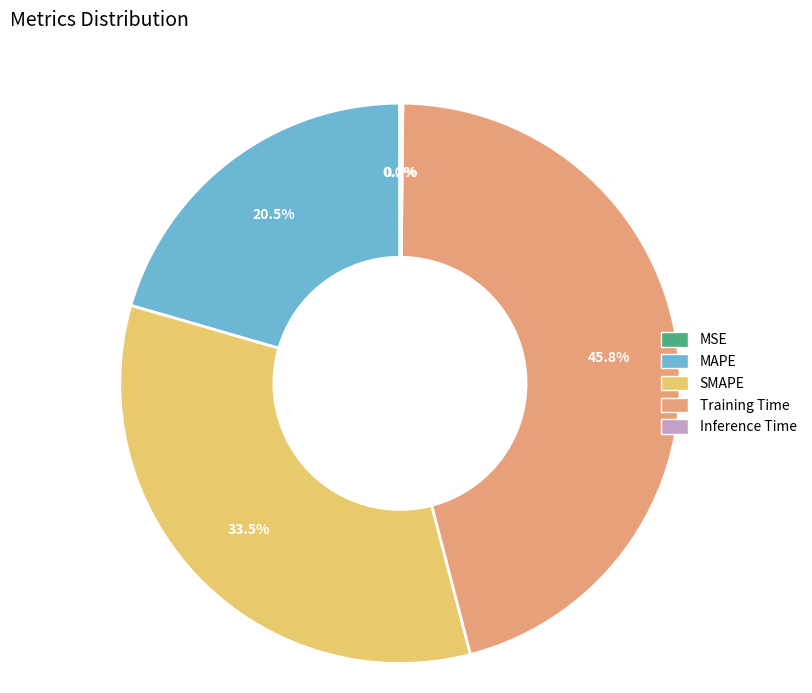

What is the largest slice in the pie chart?

Training Time